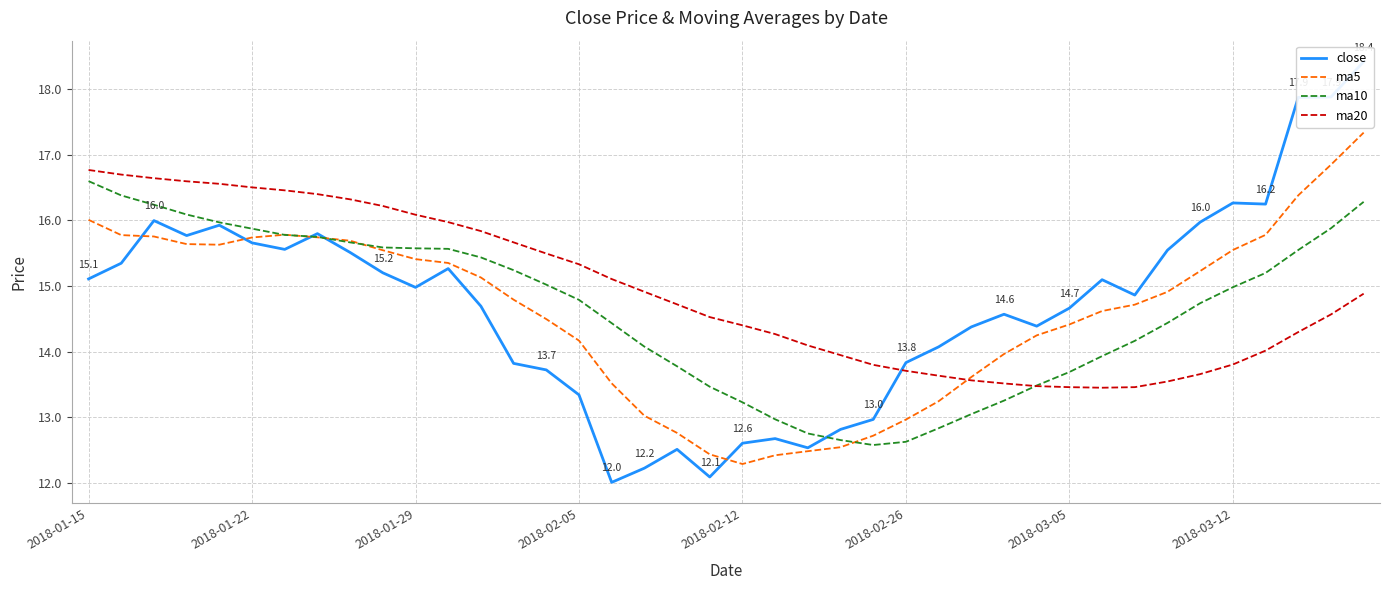

What is the maximum value for ma5?

17.3